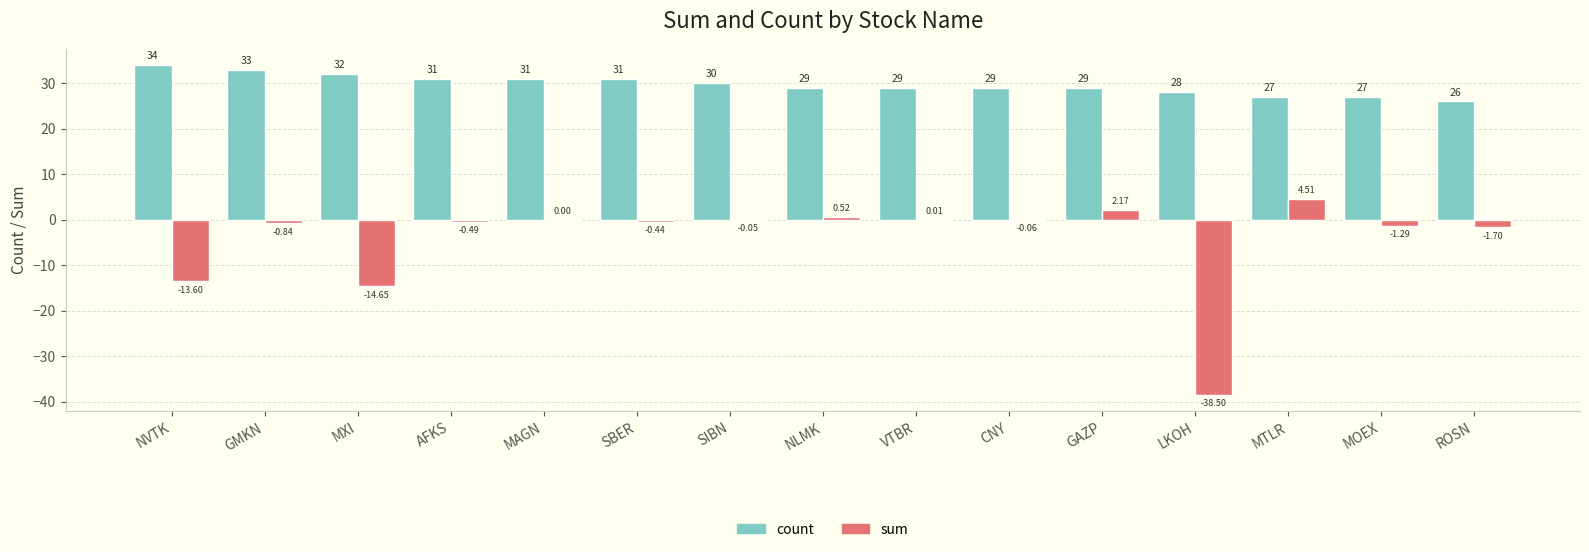

At which label does count reach its peak?

NVTK